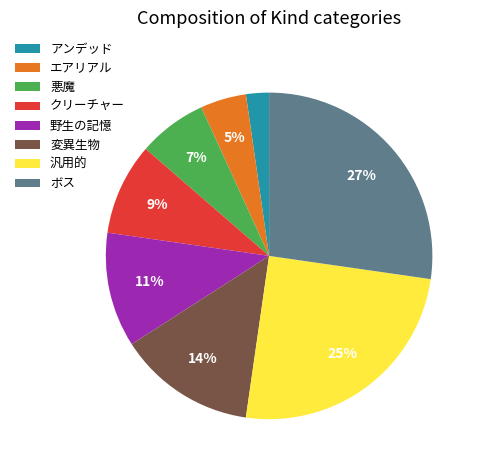

Does any single category account for the majority?

No